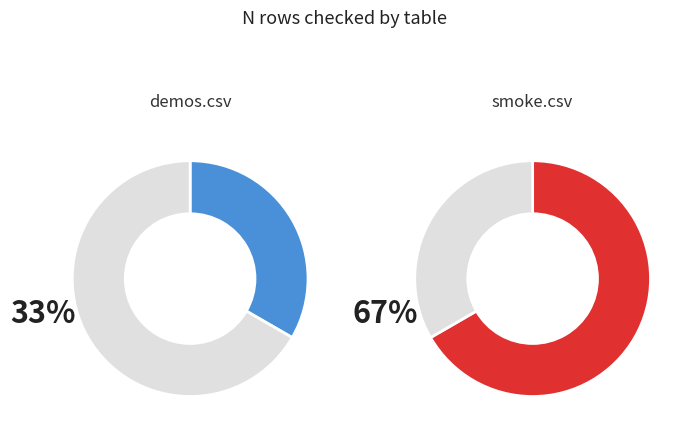

Approximately how many times larger is the value at demos.csv compared to smoke.csv?

0.5